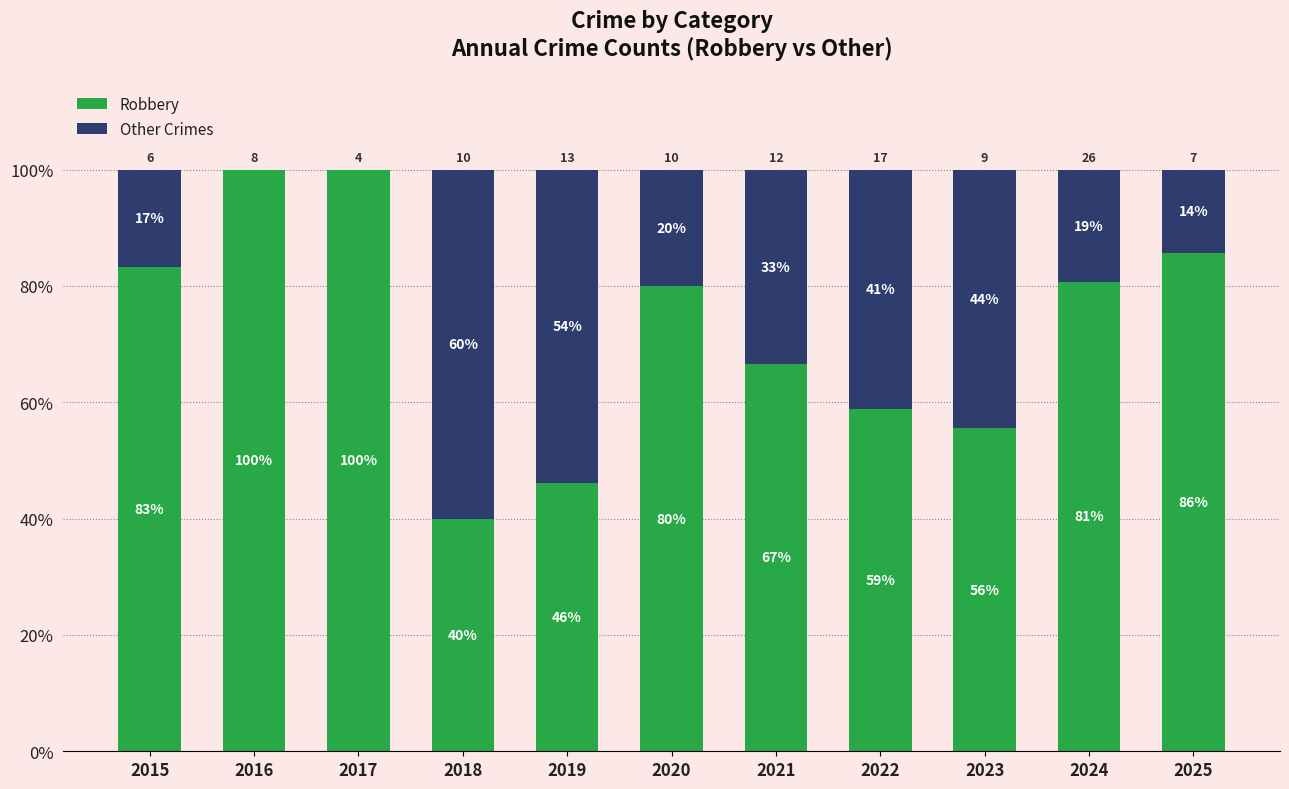

What is the approximate value of Robbery at 2021?

66.7